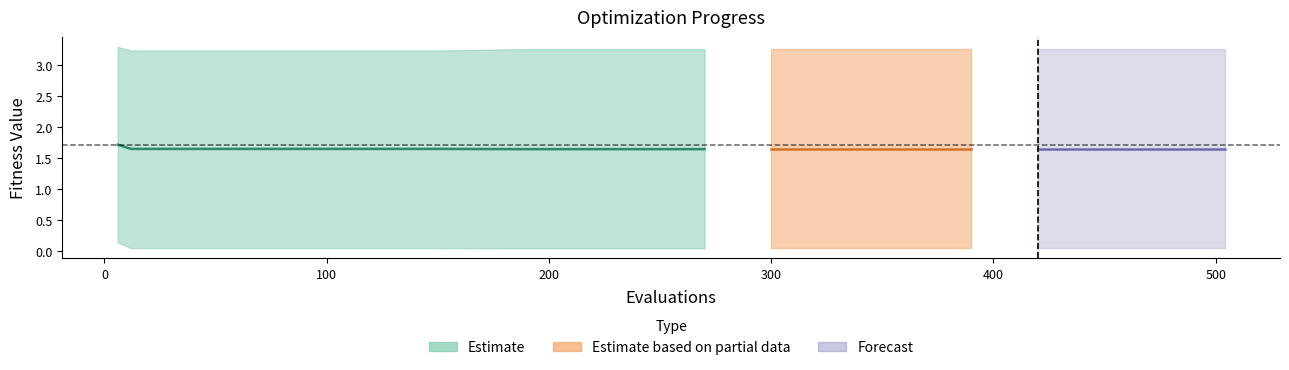

What is the difference between the maximum and second lowest values in the best series?

0.1